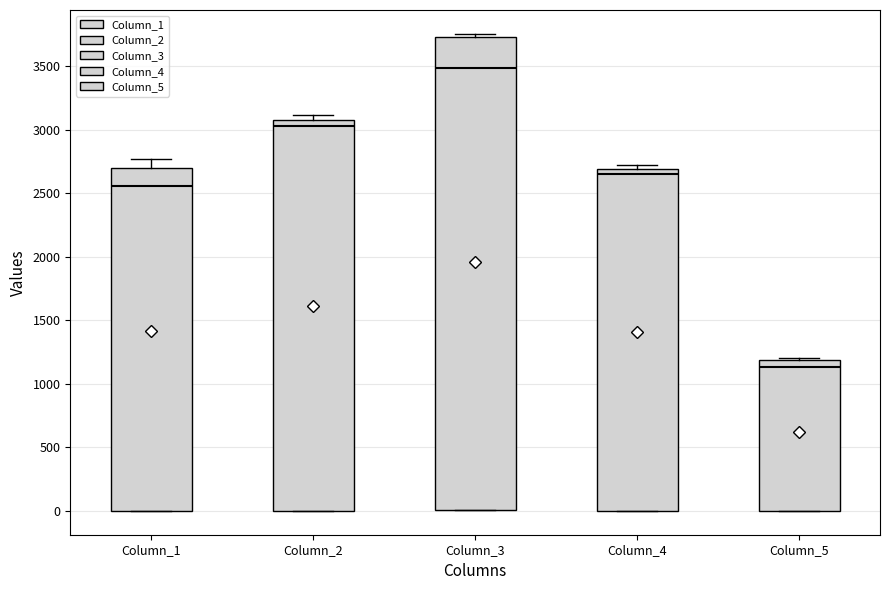

Which box has the highest median line?

Column_3